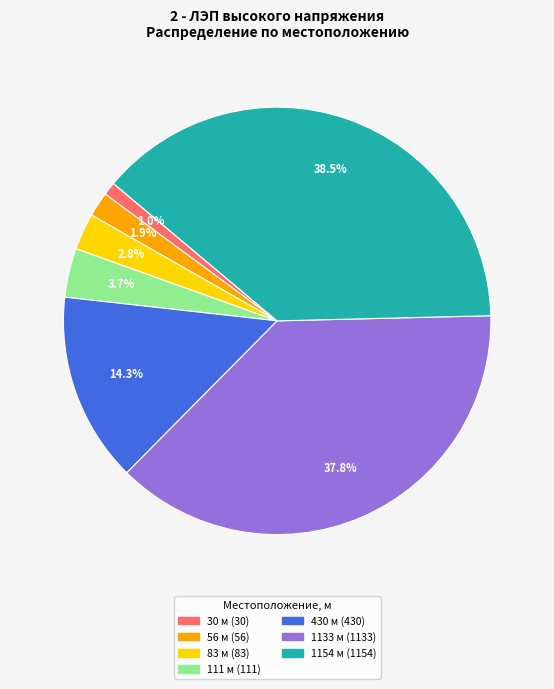

True or false: 83 accounts for 11% of the total.

False